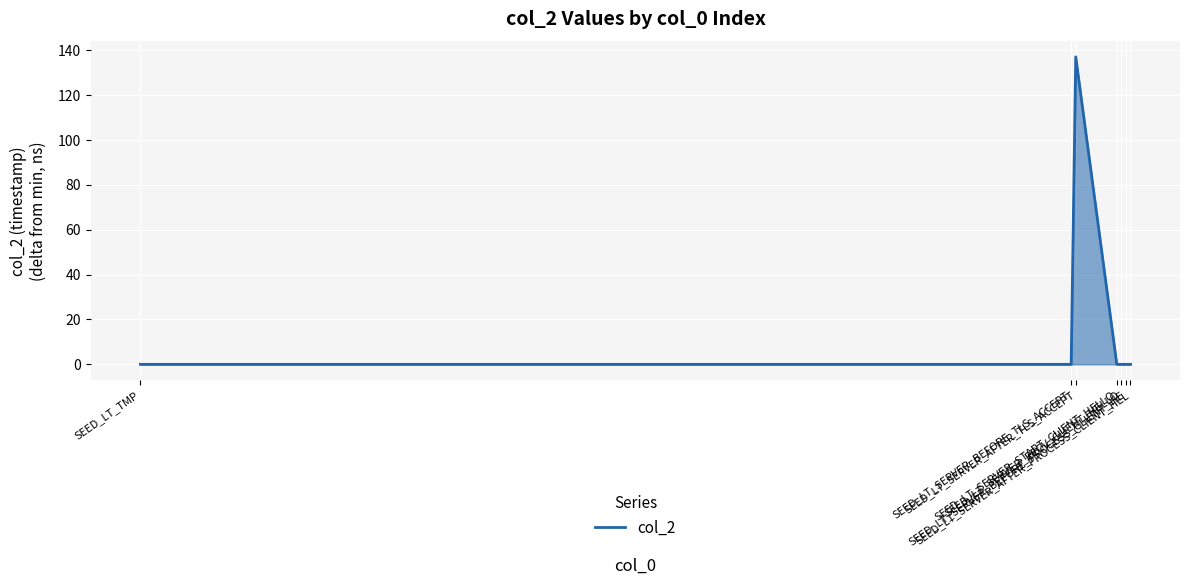

True or false: the data has more than 1 interior local peaks.

False